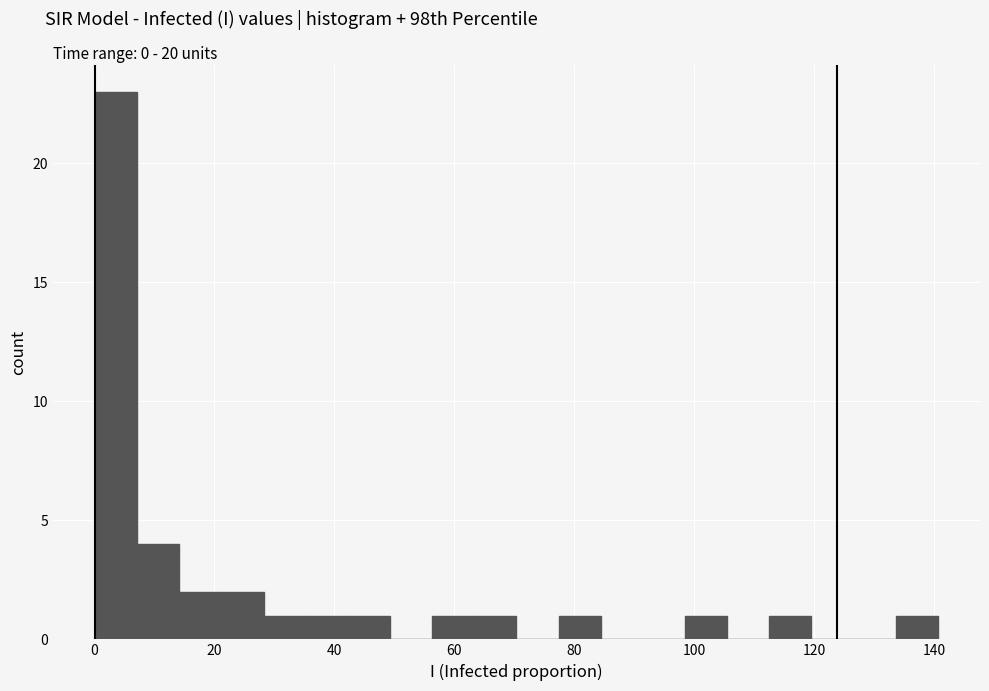

Read against the x-axis, roughly where is the centre of the tallest bar?

4